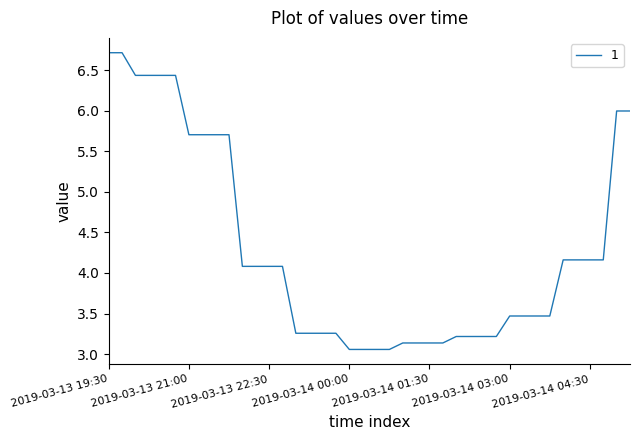

What is the average value?

4.3